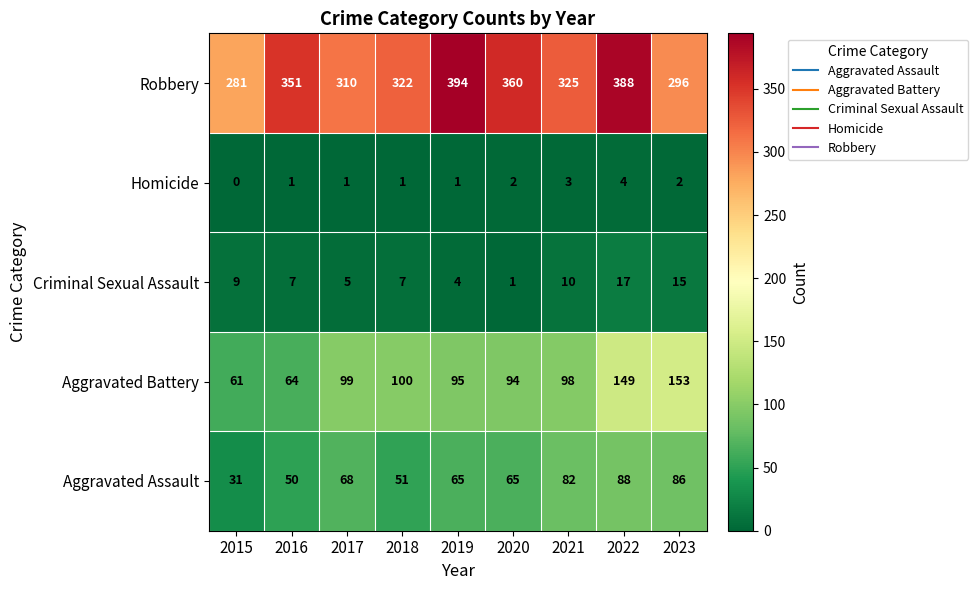

At 2016, list the series in order from largest to smallest.

Robbery, Aggravated Battery, Aggravated Assault, Criminal Sexual Assault, Homicide